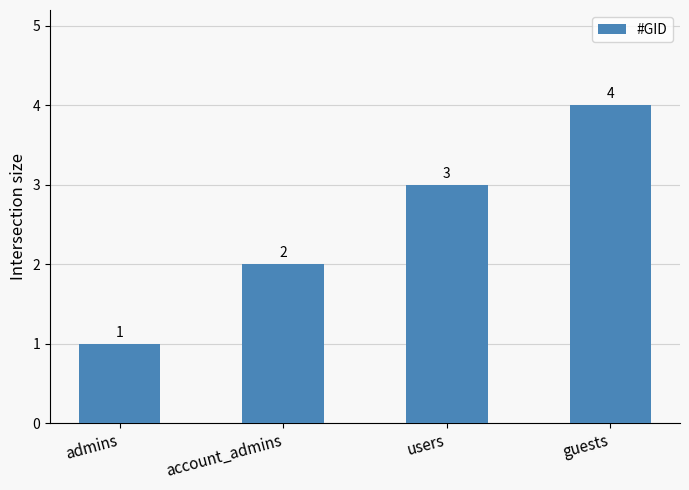

List the labels in order of value, smallest first.

admins, account_admins, users, guests